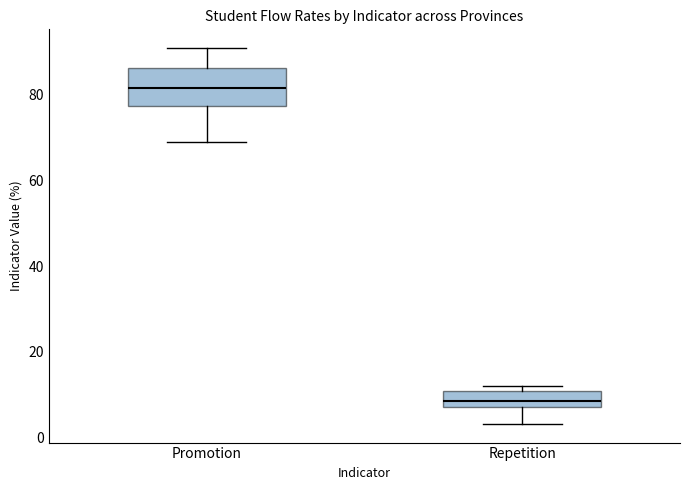

Which box has the highest median line?

Promotion